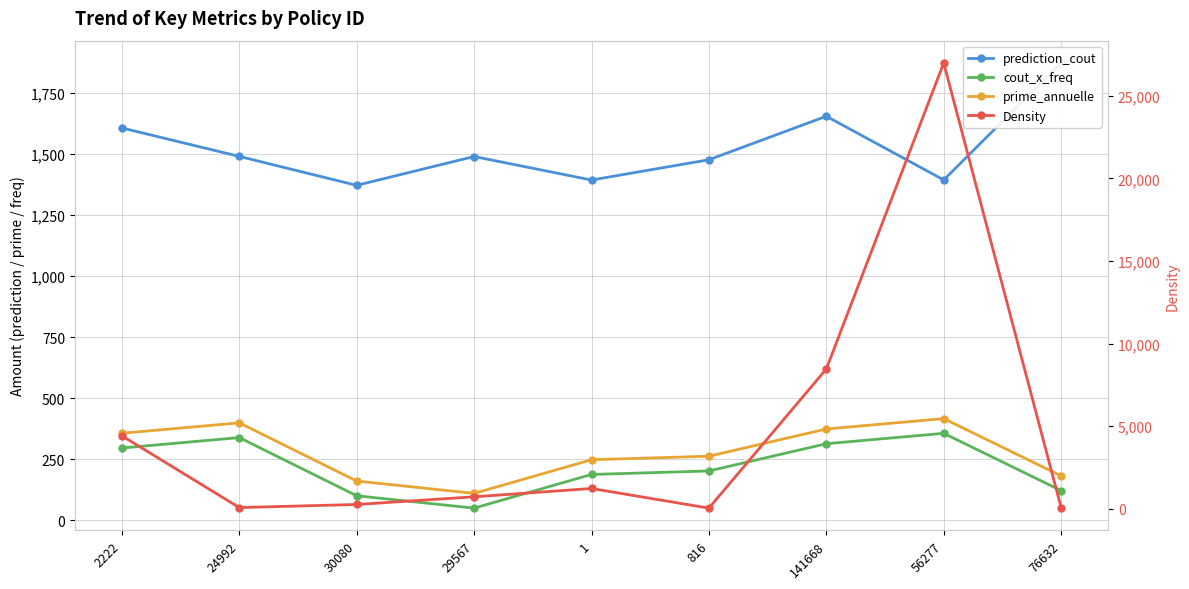

Rank the series by their maximum value, from highest to lowest.

Density, prediction_cout, prime_annuelle, cout_x_freq